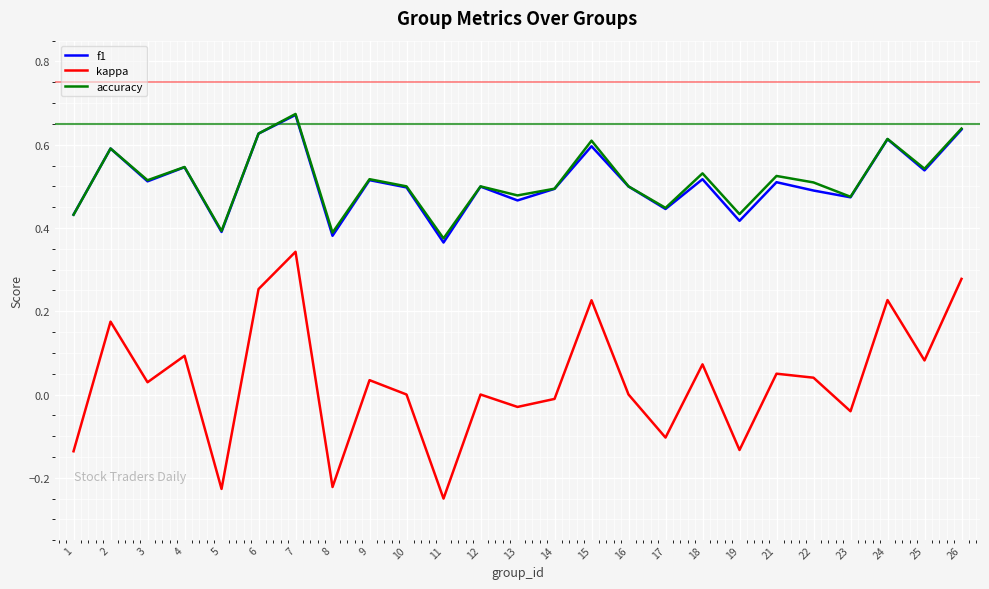

At which category is the sum across all series the highest?

7